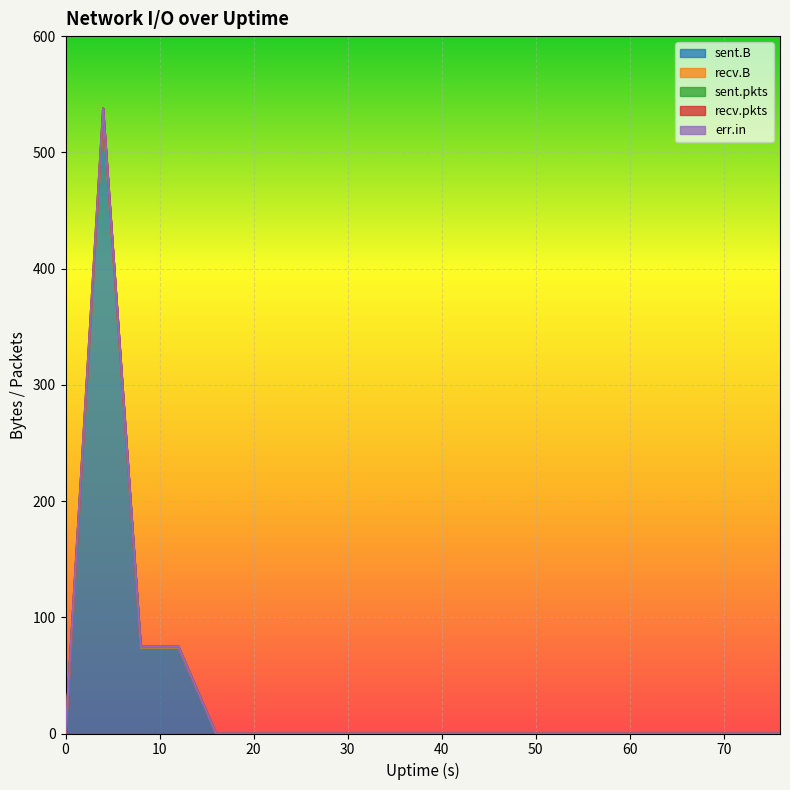

Reading left to right, extract all data points from this chart.

sent.B: 0	532	74	74	0	0	0	0	0	0	0	0	0	0	0	0	0	0	0	0
recv.B: 0	0	0	0	0	0	0	0	0	0	0	0	0	0	0	0	0	0	0	0
sent.pkts: 0	6	1	1	0	0	0	0	0	0	0	0	0	0	0	0	0	0	0	0
recv.pkts: 0	0	0	0	0	0	0	0	0	0	0	0	0	0	0	0	0	0	0	0
err.in: 0	0	0	0	0	0	0	0	0	0	0	0	0	0	0	0	0	0	0	0